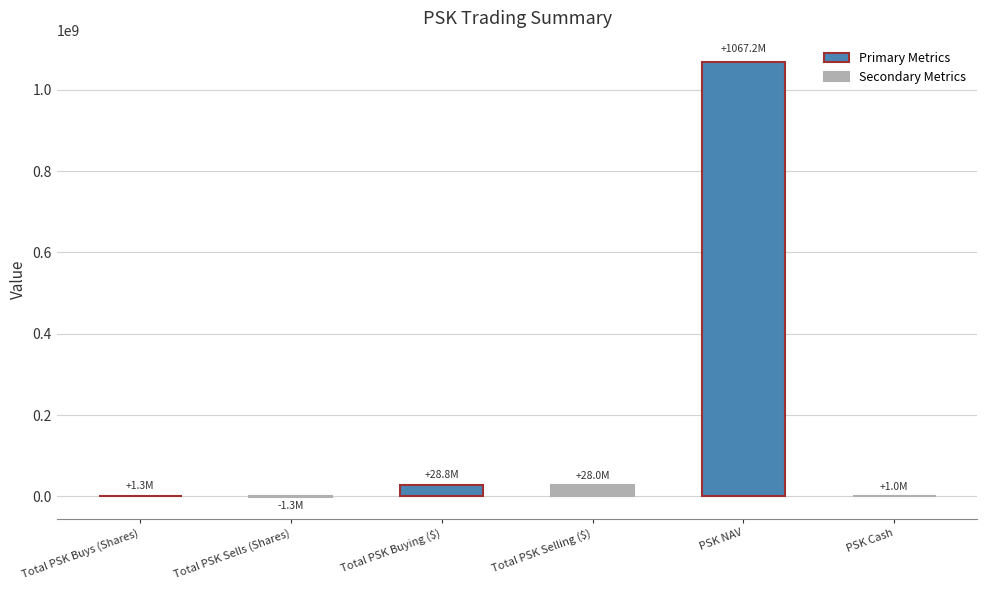

Read the value at PSK NAV.

1067240000.0